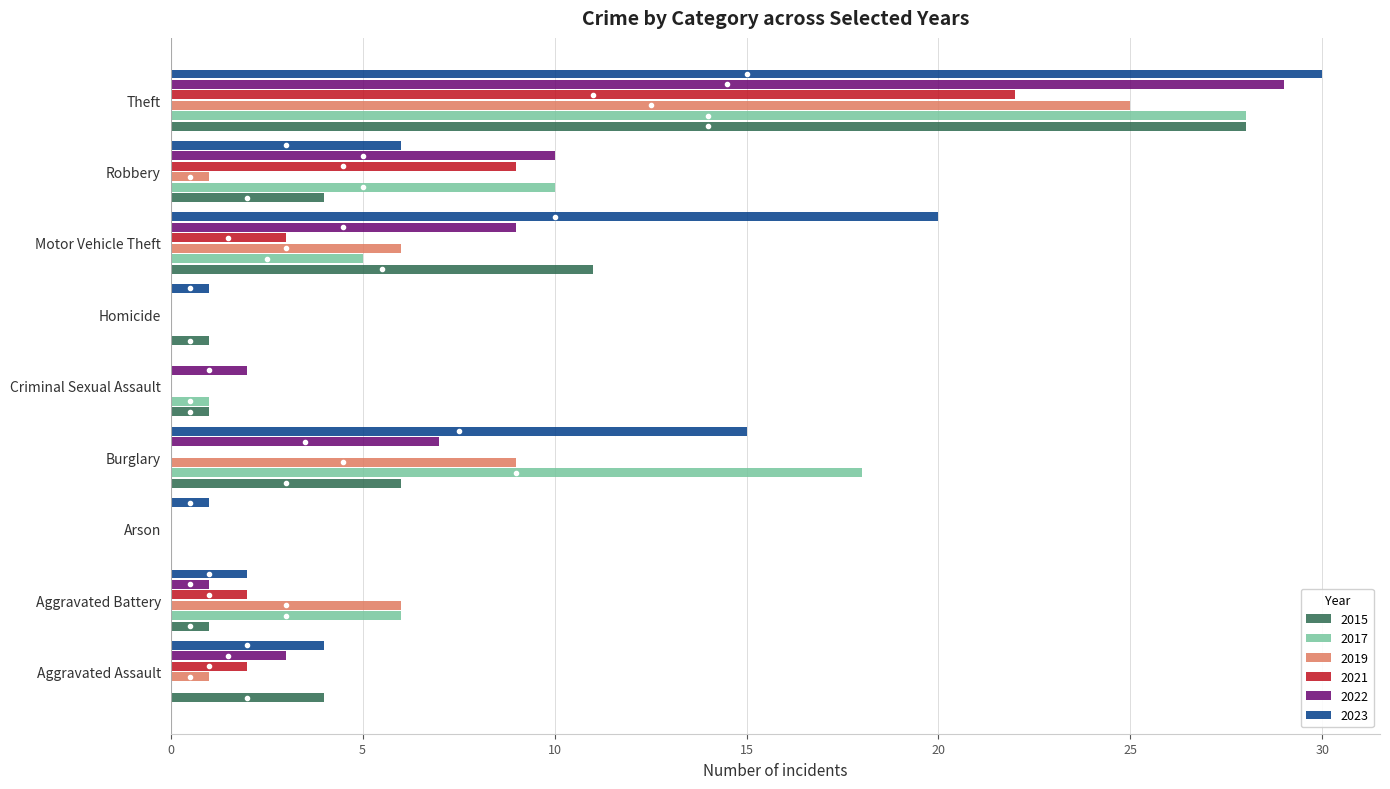

Where is 2022 nearest to the value 14?

Robbery